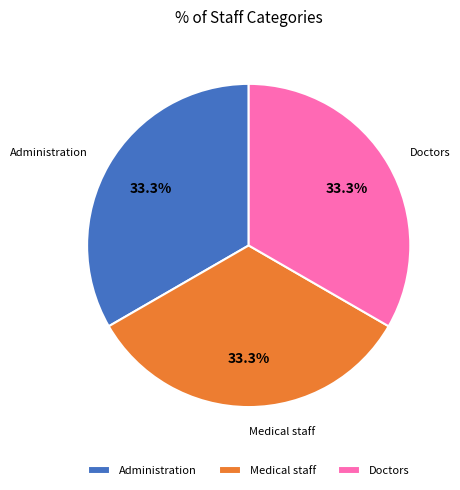

To the nearest percent, what portion does Doctors represent?

33%